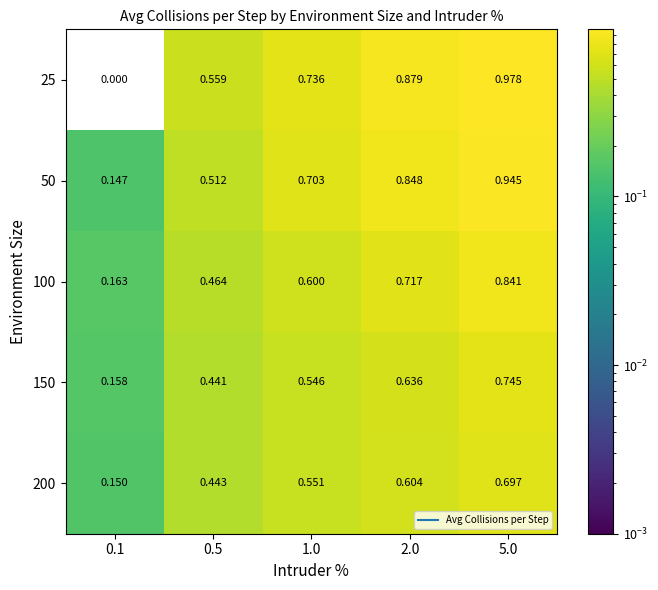

Which series has the widest spread of values?

25